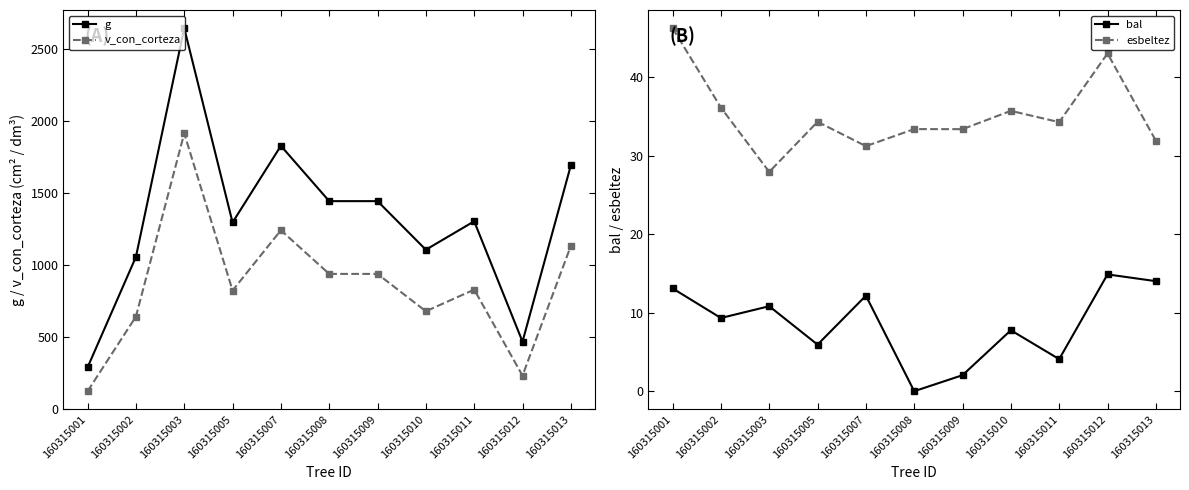

Where does the bal series first go above 9?

160315001